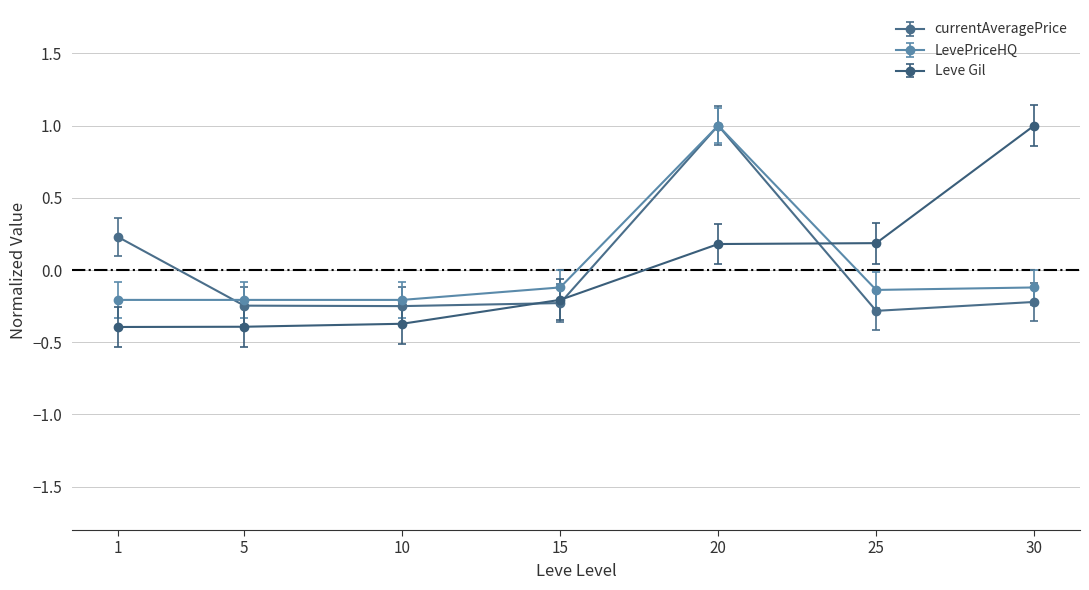

How many values in Leve Gil are below zero?

4